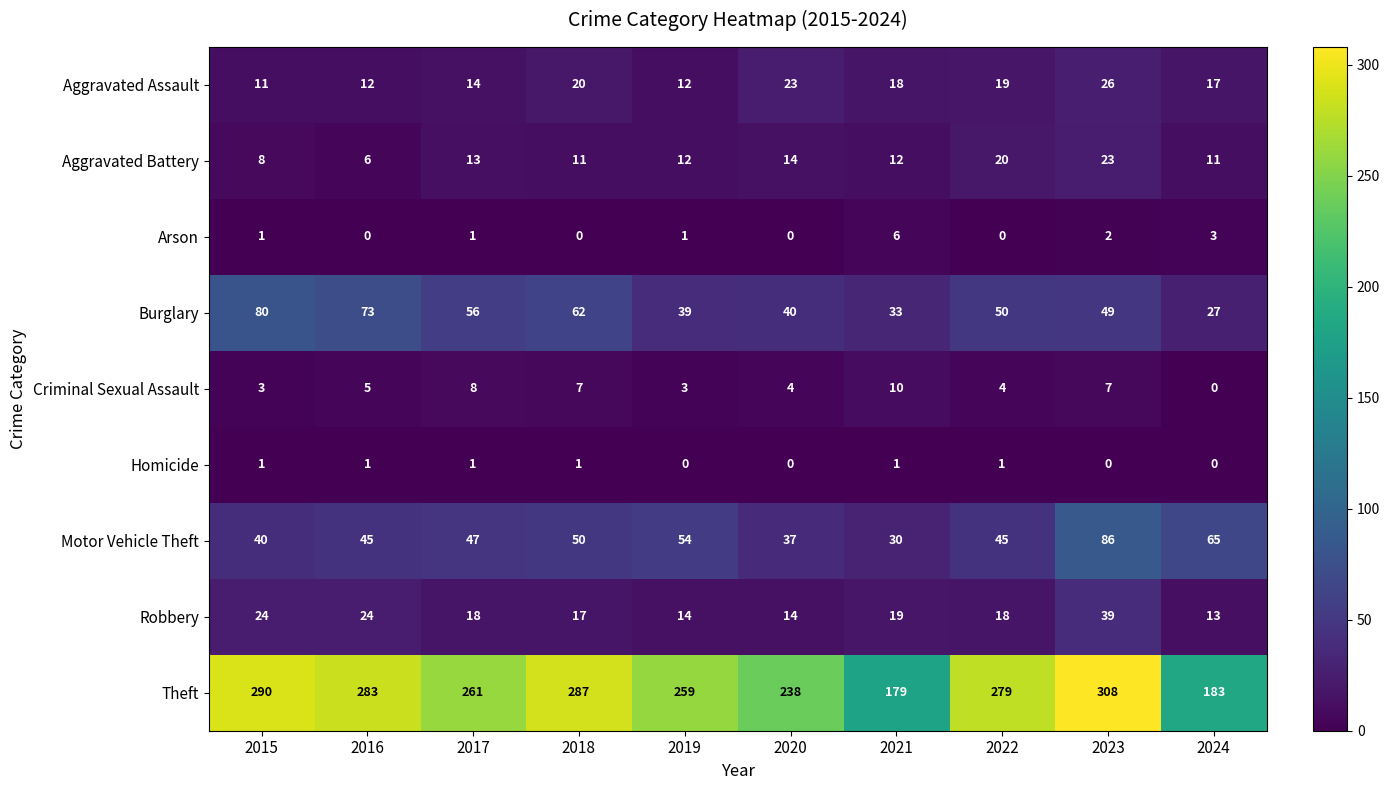

The Motor Vehicle Theft series shows 138 at 2023. True or false?

False